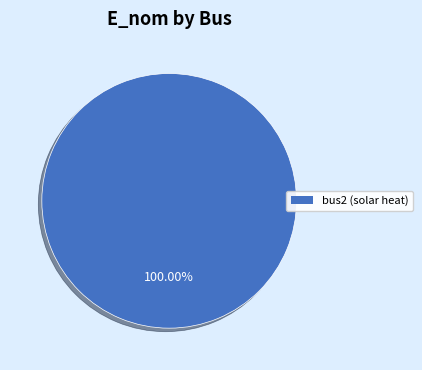

Which category accounts for the majority?

bus2 (solar heat)